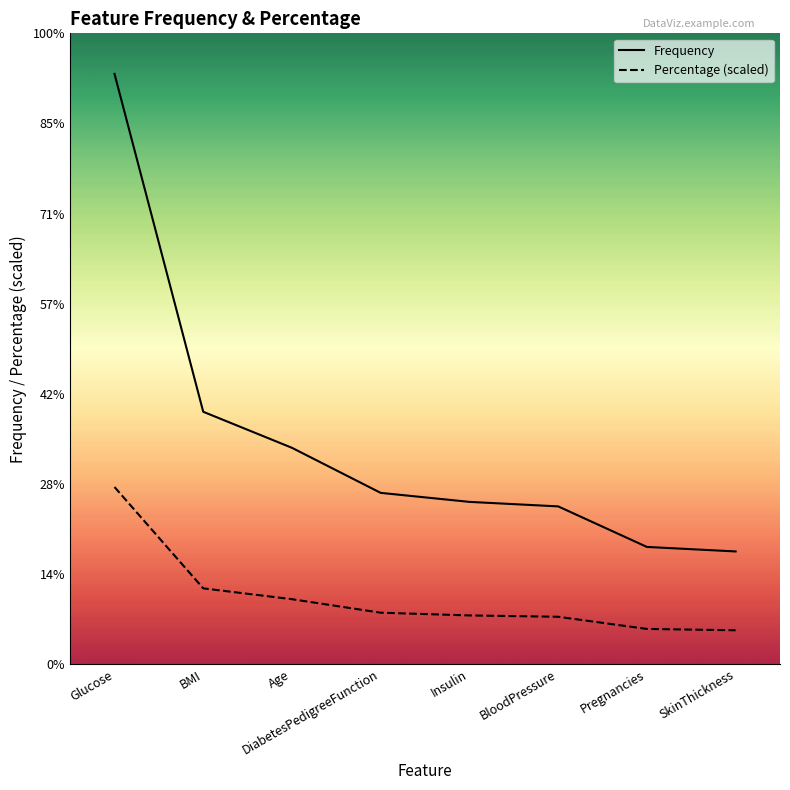

What value does the Frequency series have at SkinThickness?

25.0